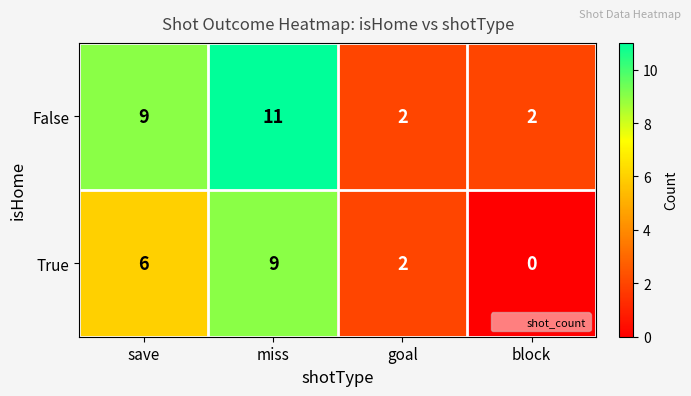

What is the total value across all series at goal?

4